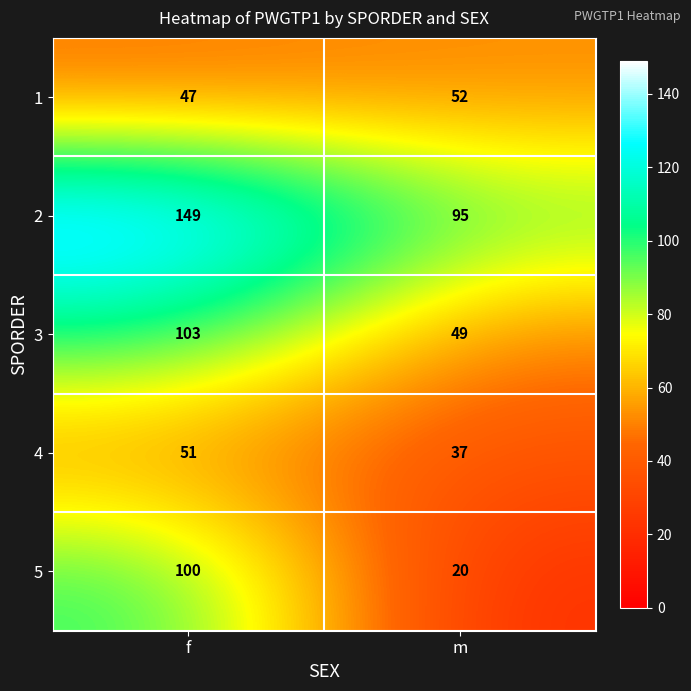

At which category does the chart reach its peak across all series?

f